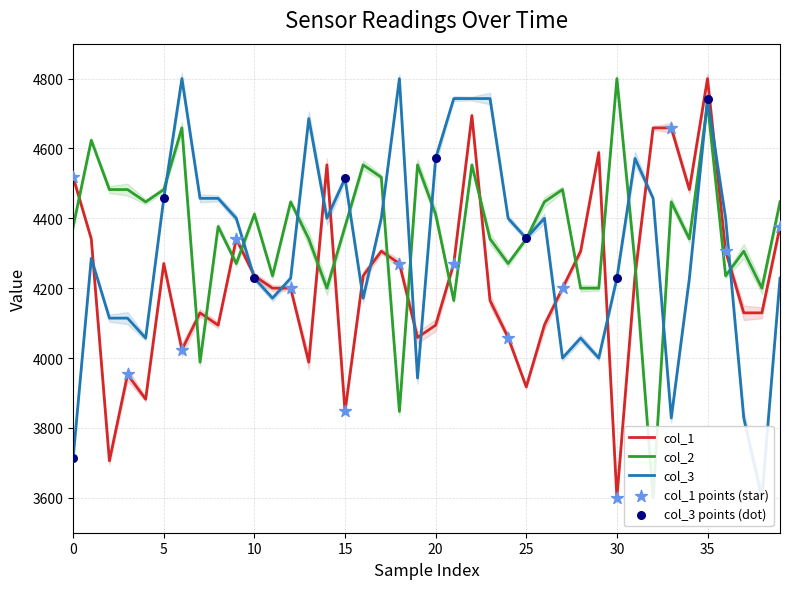

What is the total value across all series at 0?

12608.4